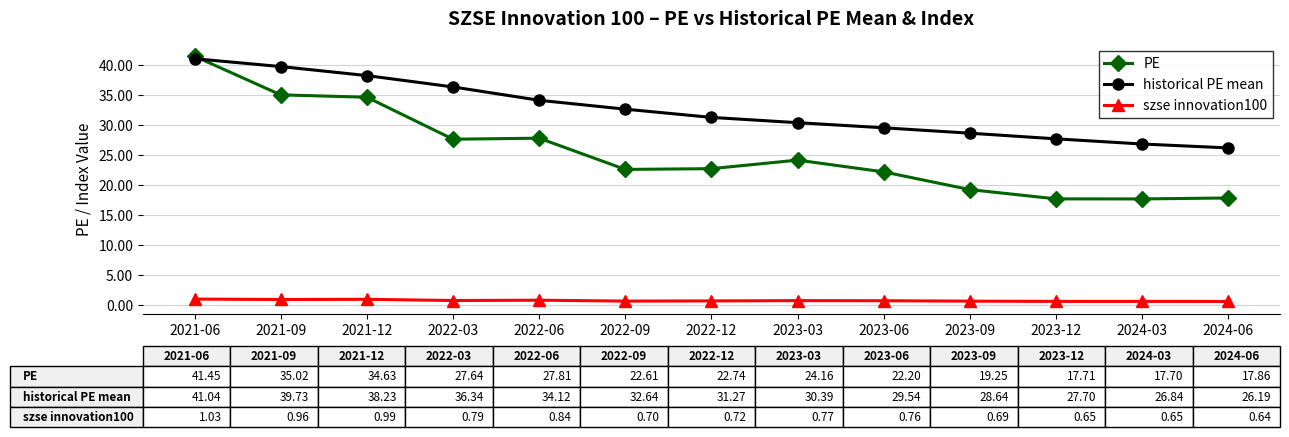

What is the difference between the highest and lowest values at 2023-12?

27.1